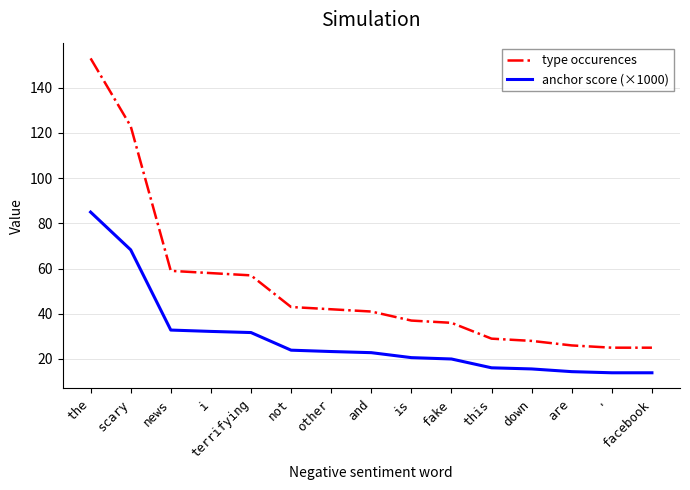

At which category is the sum across all series the highest?

the